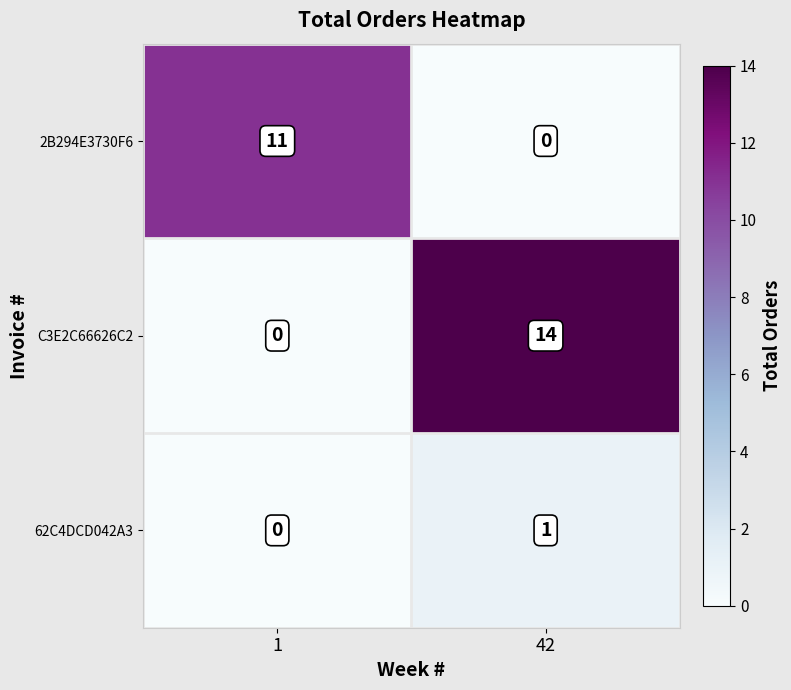

Reading left to right, what are all the values shown in this chart?

2B294E3730F6: 11	0
C3E2C66626C2: 0	14
62C4DCD042A3: 0	1